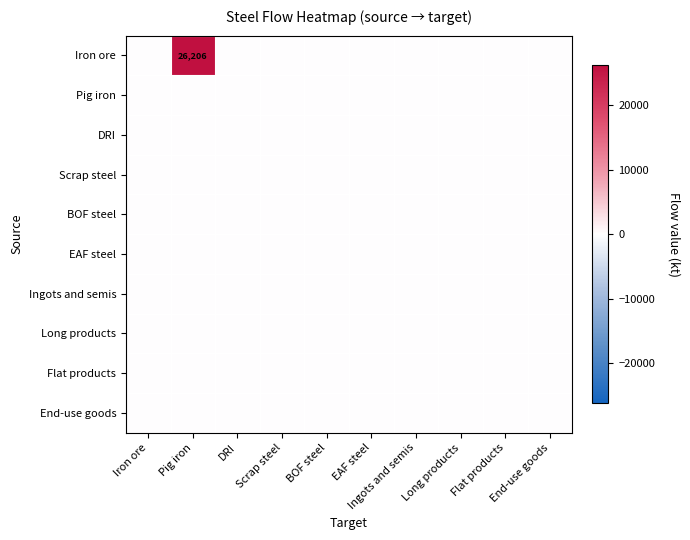

How many data points does each series have?

10